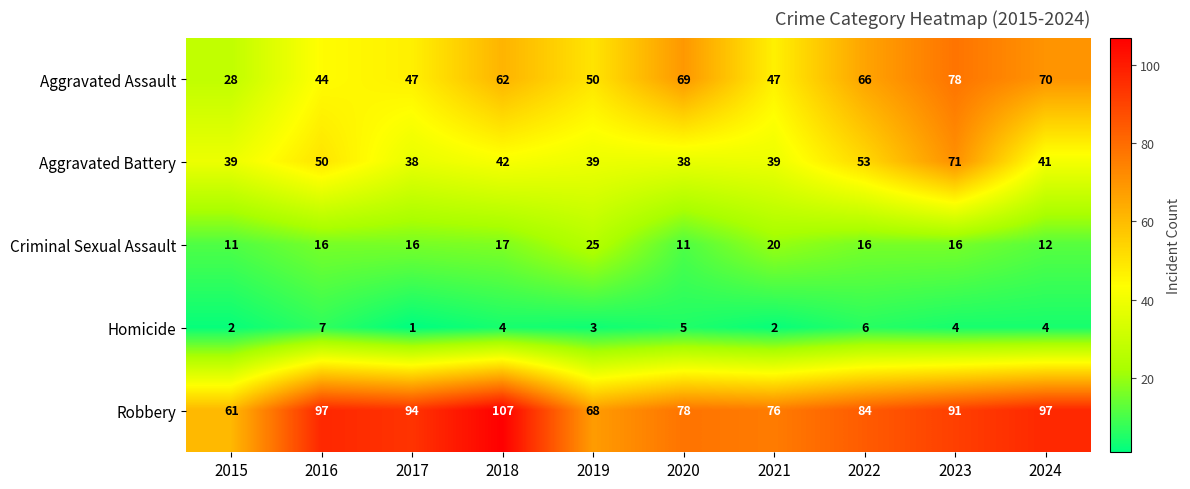

Which category has the highest value in the Aggravated Battery series?

2023